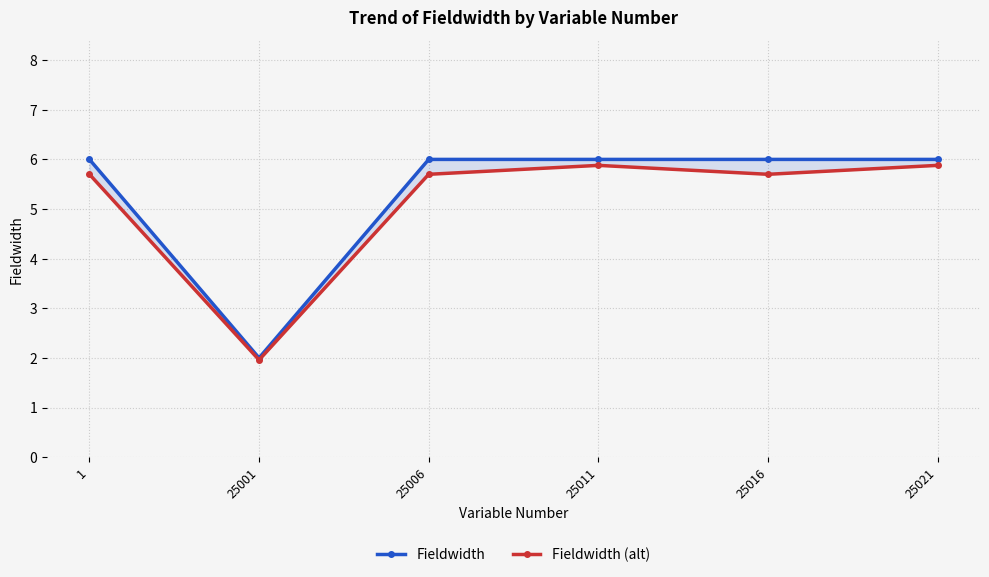

Reading left to right, extract all data points from this chart.

Fieldwidth: 1=6.0	25001=2.0	25006=6.0	25011=6.0	25016=6.0	25021=6.0
Fieldwidth (alt): 1=5.7	25001=2.0	25006=5.7	25011=5.9	25016=5.7	25021=5.9